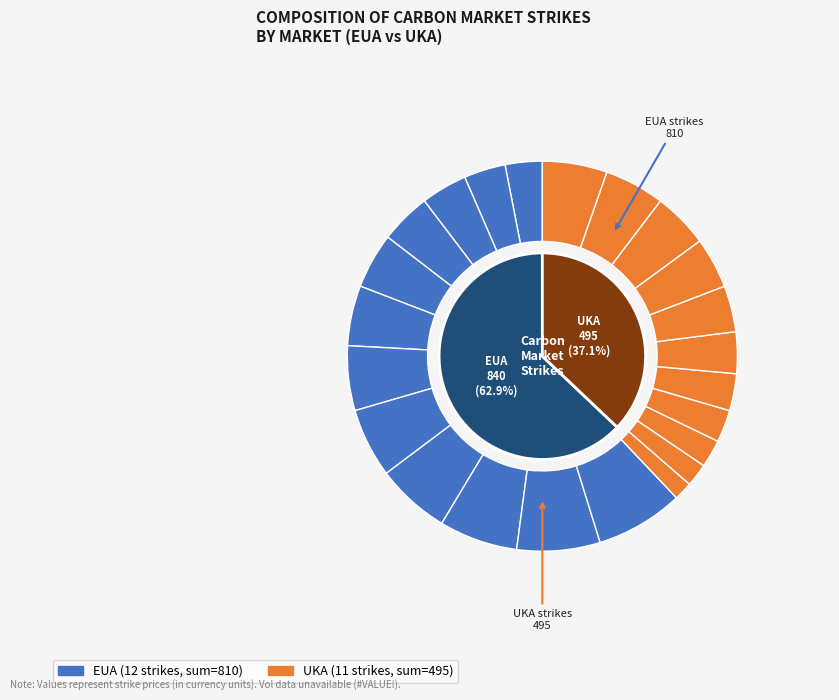

To the nearest percent, what percentage of the pie is EUA 40?

3%